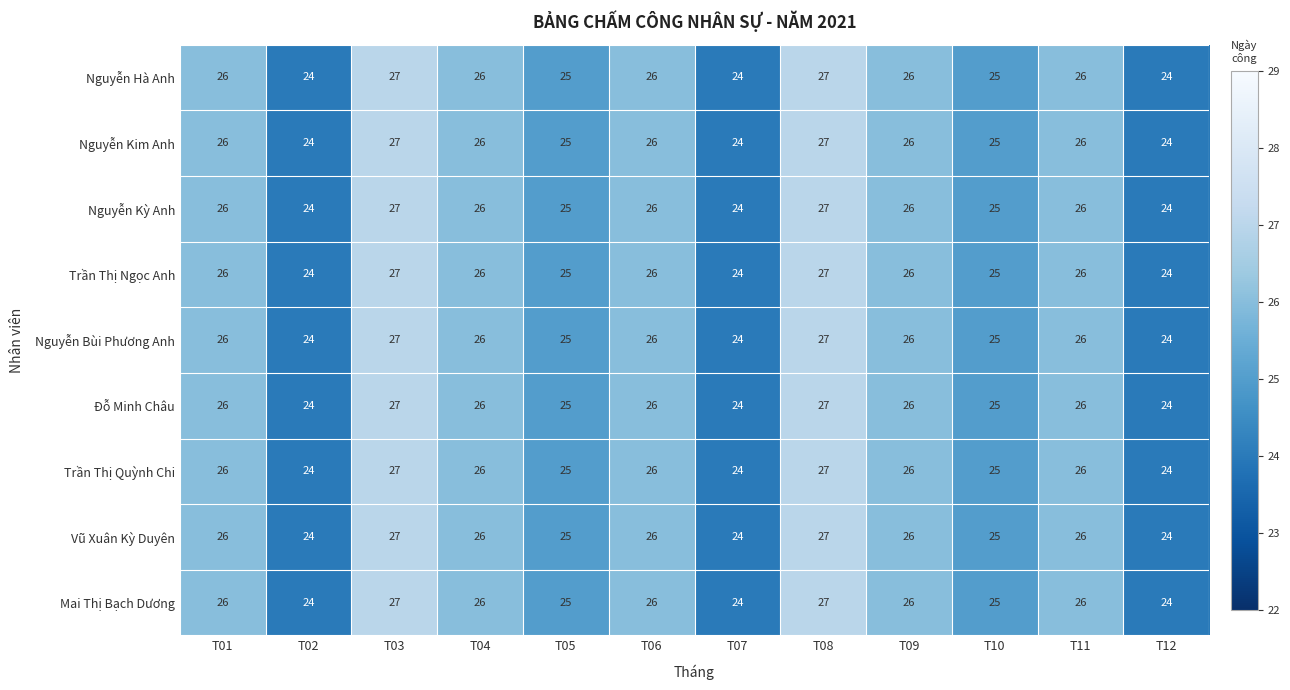

What is the highest value of the Trần Thị Ngọc Anh series?

27